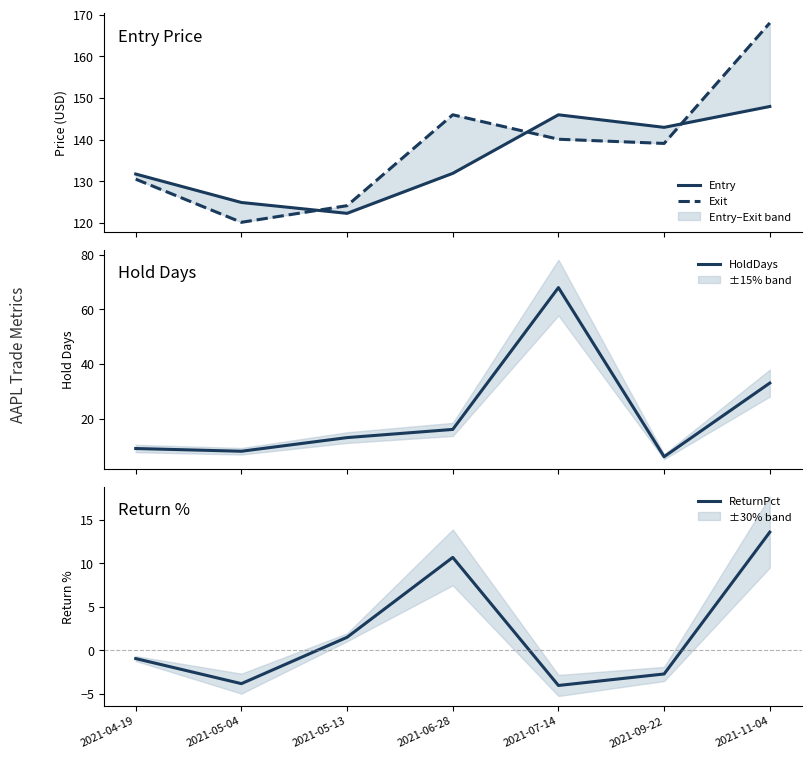

What is the minimum value for ReturnPct?

-4.0